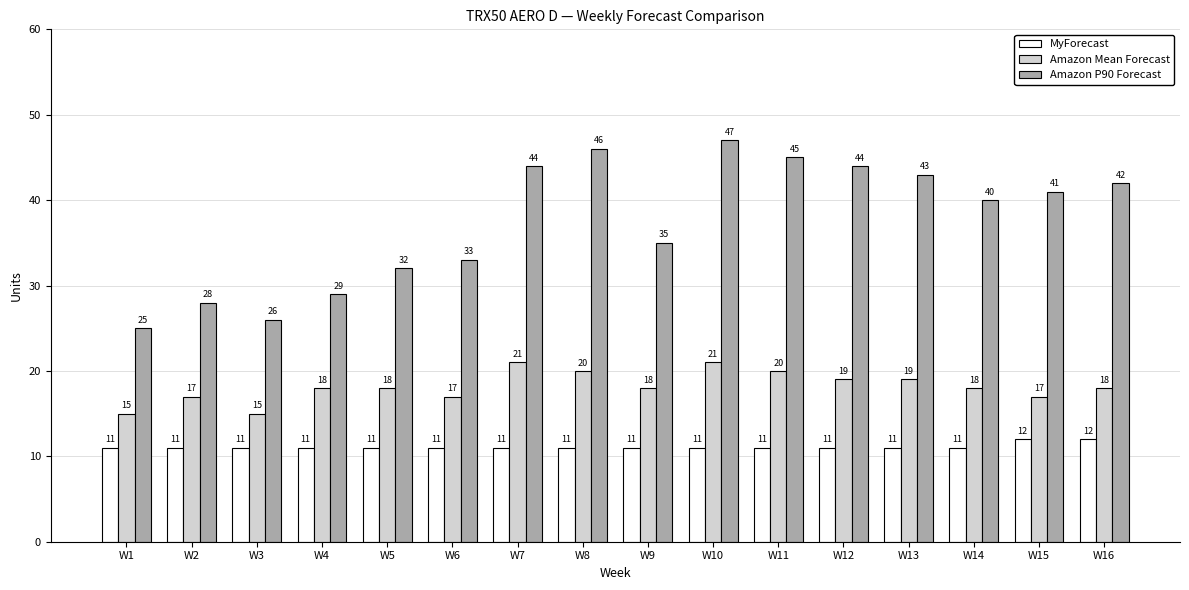

The Amazon P90 Forecast series shows 48 at W6. True or false?

False